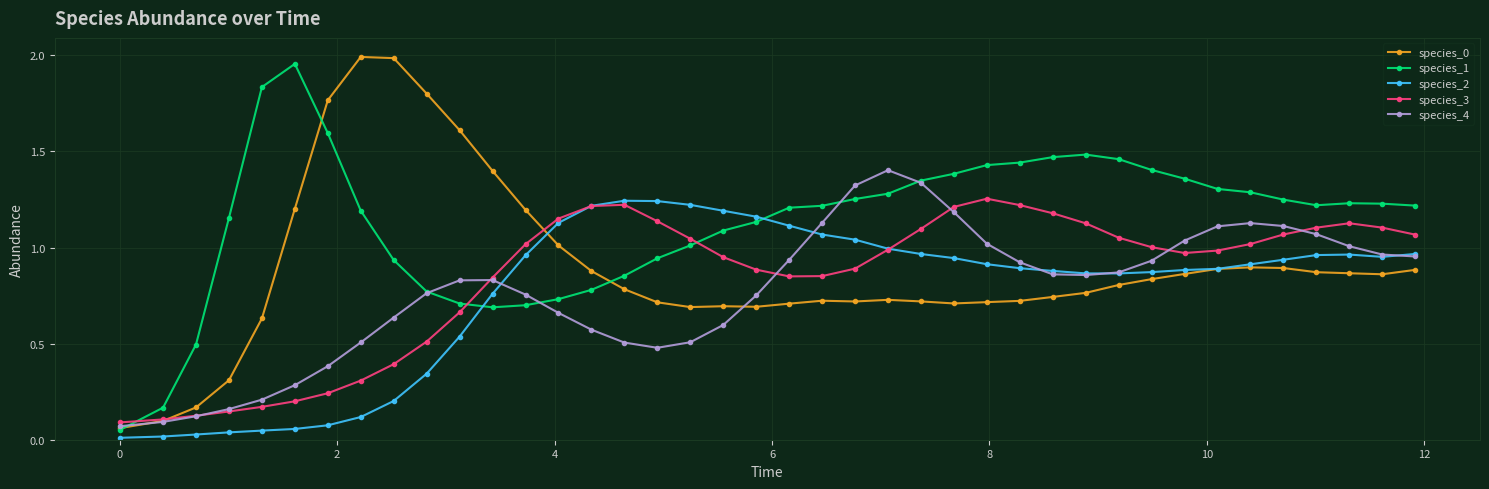

Does the chart display data point markers on the line(s)?

Yes